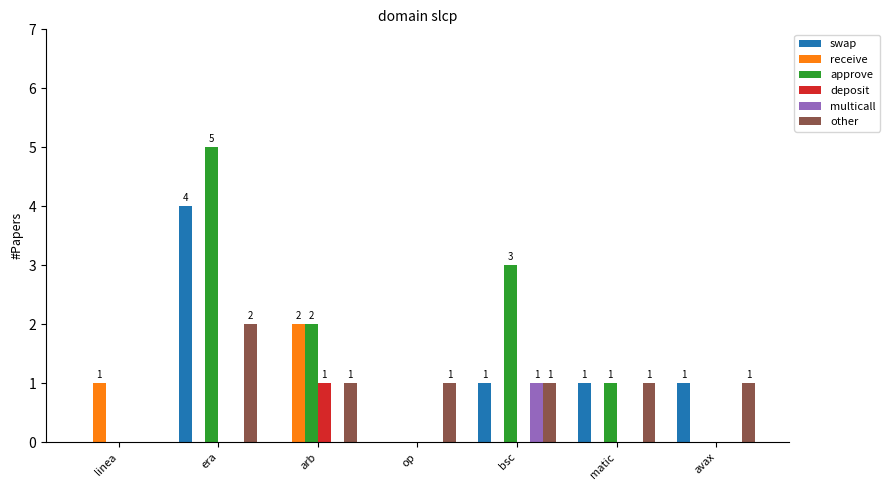

What is the average value of the approve series?

2